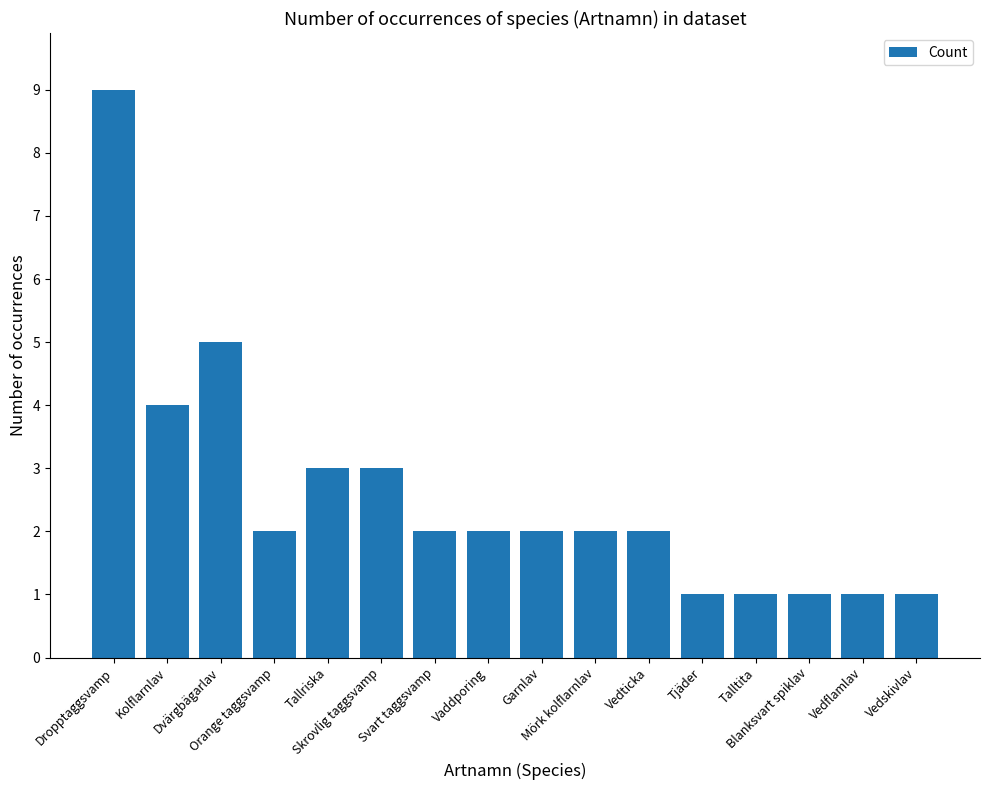

What is the value of the 11th bar from the left?

2